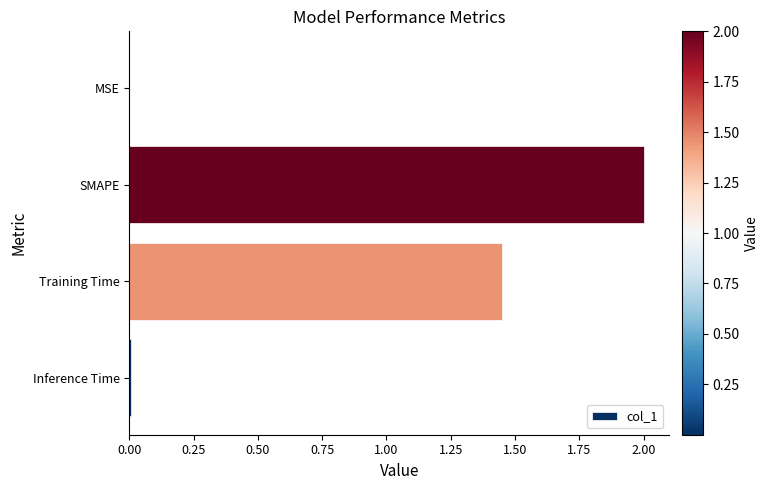

Which has a higher value, Inference Time or SMAPE?

SMAPE